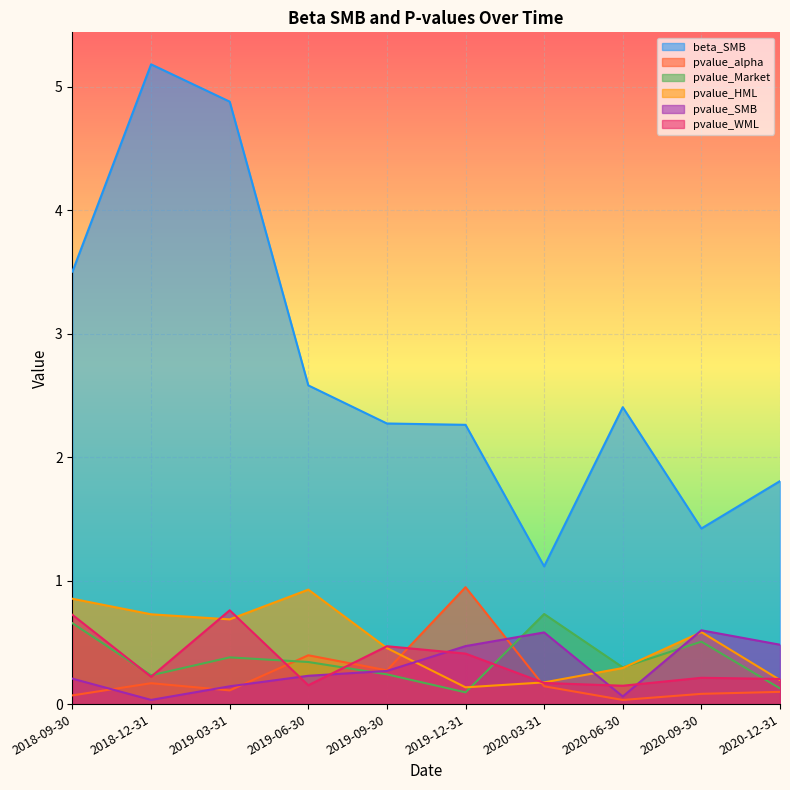

List the labels in order of pvalue_alpha value, largest first.

2019-12-31, 2019-06-30, 2019-09-30, 2018-12-31, 2020-03-31, 2019-03-31, 2020-12-31, 2020-09-30, 2018-09-30, 2020-06-30